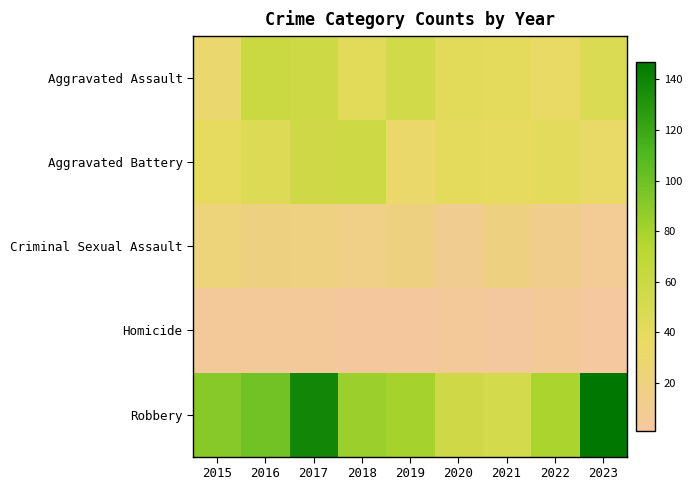

Reading left to right, transcribe all the data shown in this chart.

Aggravated Assault: 2015=30	2016=60	2017=57	2018=43	2019=55	2020=43	2021=40	2022=35	2023=47
Aggravated Battery: 2015=39	2016=46	2017=56	2018=58	2019=31	2020=40	2021=39	2022=41	2023=34
Criminal Sexual Assault: 2015=23	2016=19	2017=18	2018=15	2019=19	2020=10	2021=19	2022=12	2023=7
Homicide: 2015=4	2016=4	2017=4	2018=3	2019=3	2020=4	2021=2	2022=6	2023=1
Robbery: 2015=91	2016=98	2017=138	2018=84	2019=80	2020=56	2021=53	2022=78	2023=147